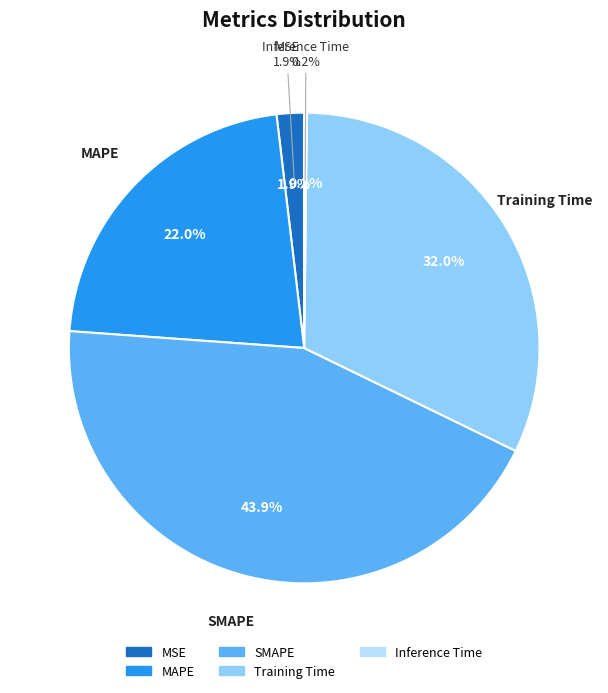

Combined, do MSE and MAPE account for over 50%?

No